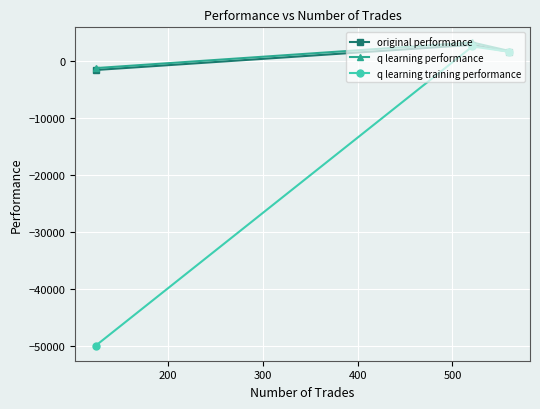

What is the minimum value shown in the chart?

-50000.0